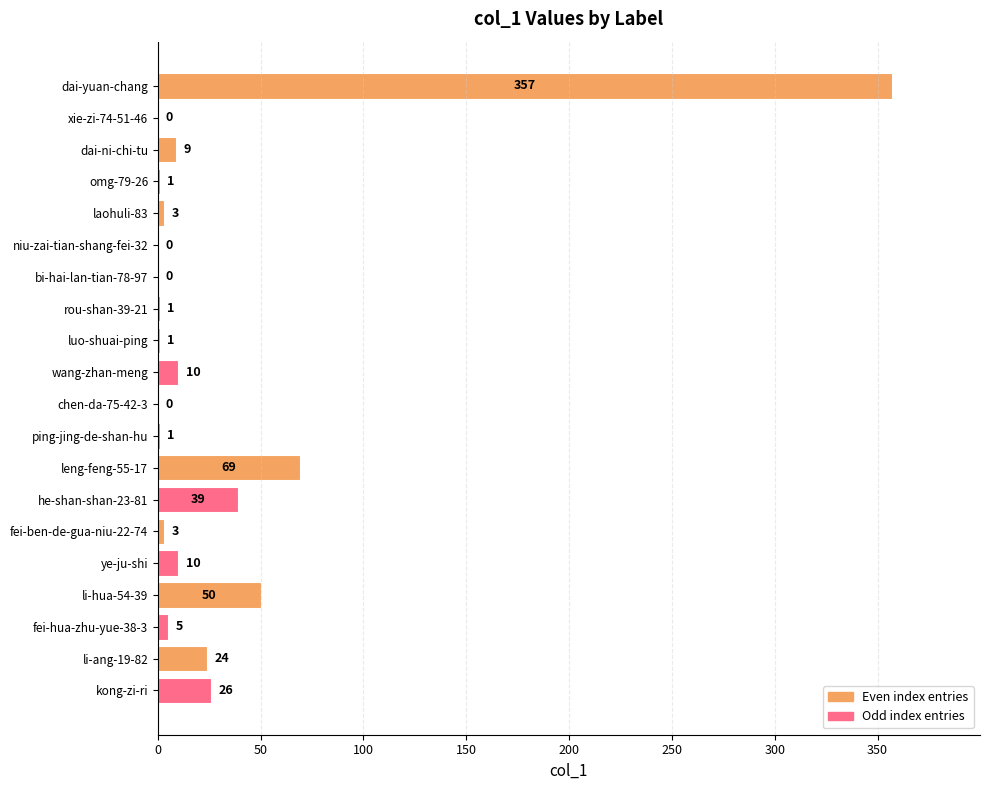

Between xie-zi-74-51-46 and rou-shan-39-21, which is larger?

rou-shan-39-21